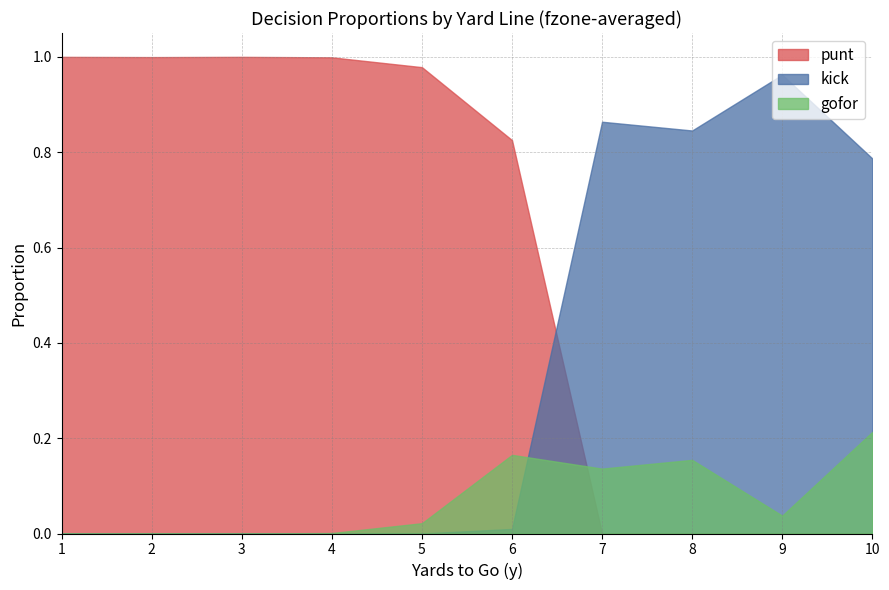

Which series ends up on top after the final intersection of gofor and punt?

gofor